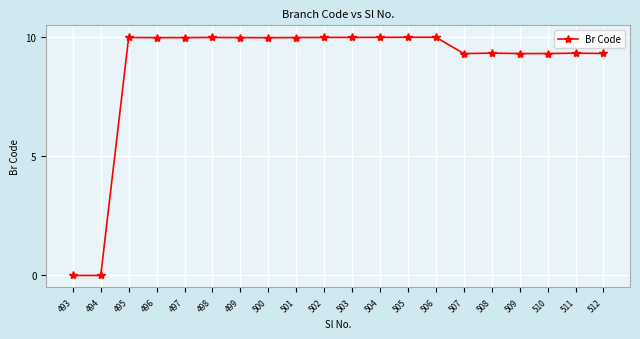

What is the sum of all values?

175.8